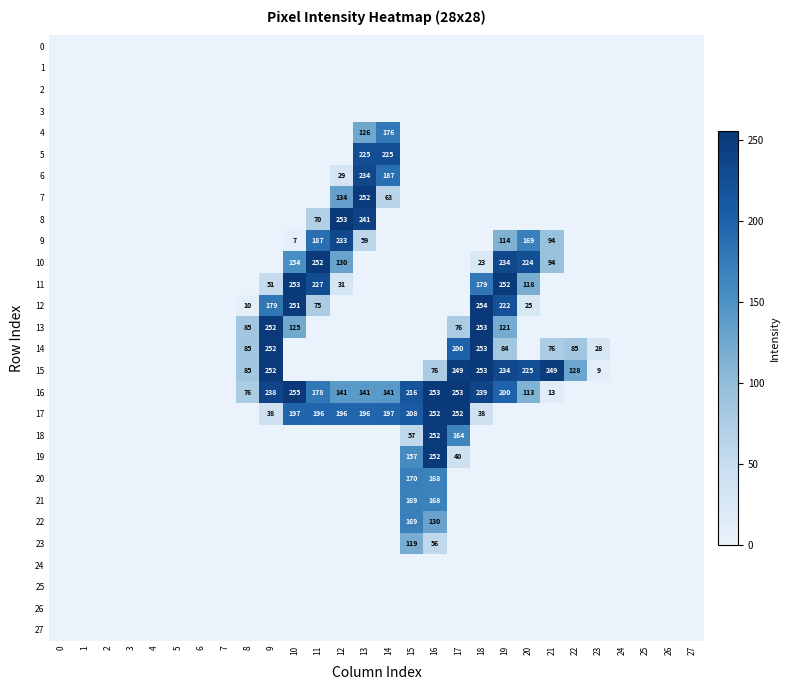

The 11 series shows 227 at 11. True or false?

True